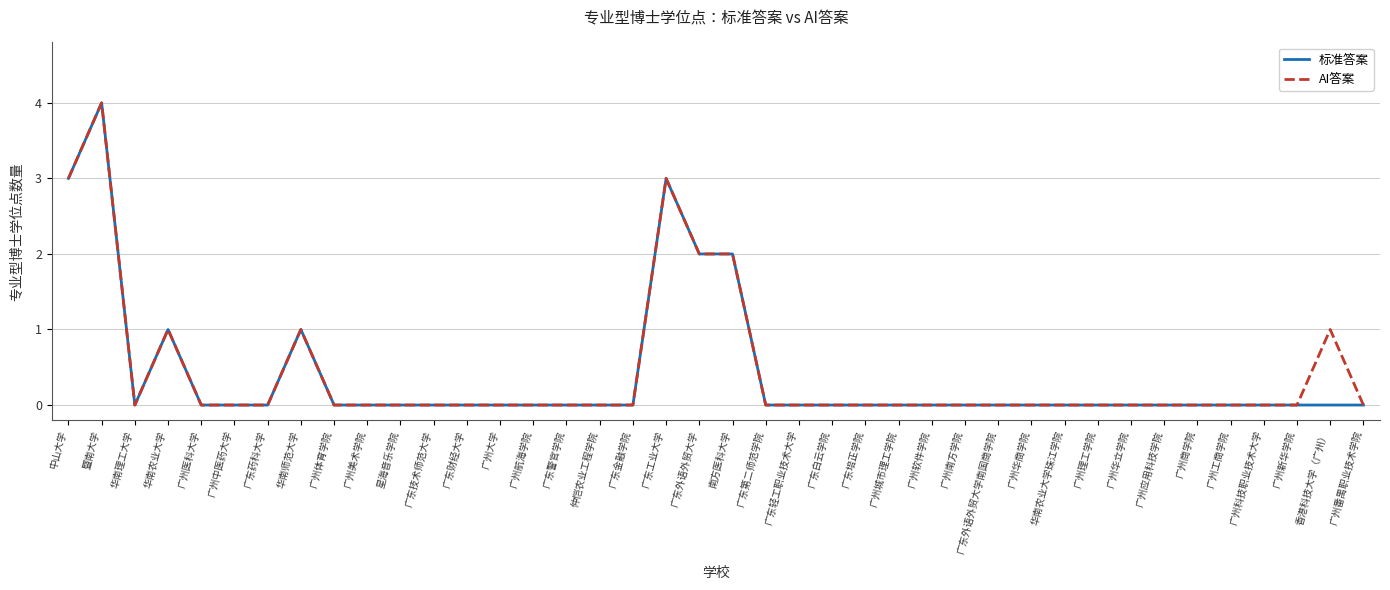

How many lines are shown in the chart?

2